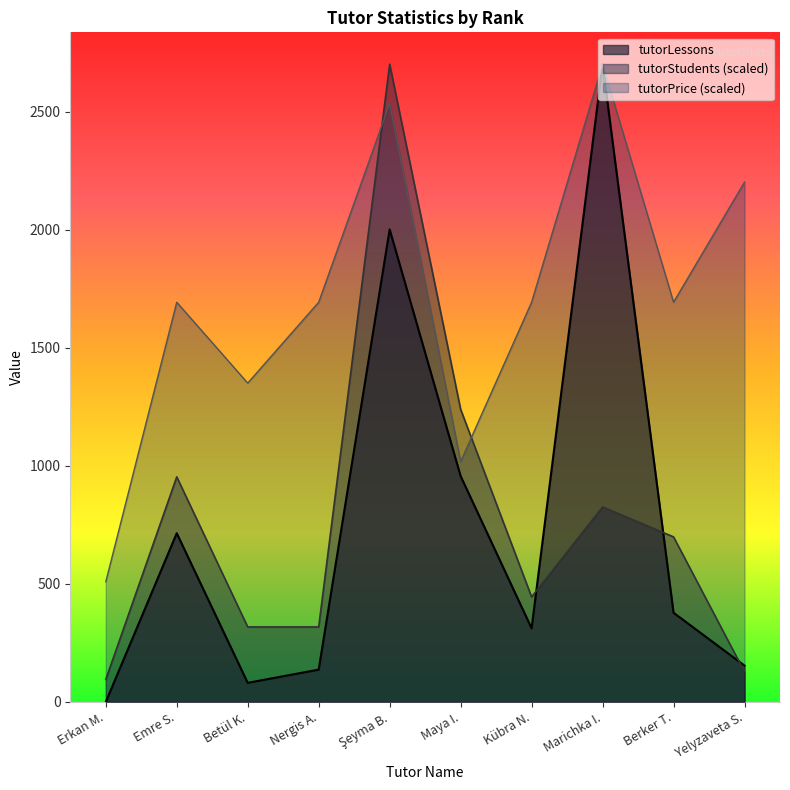

At which category is the sum across all series the highest?

Şeyma B.